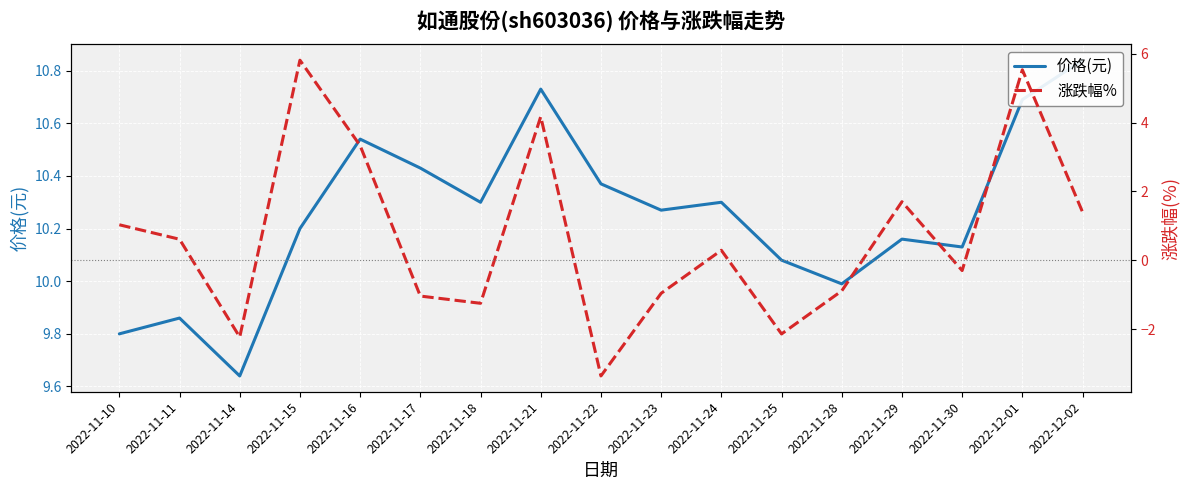

The 价格(元) series shows 10.1 at 2022-11-25. True or false?

True